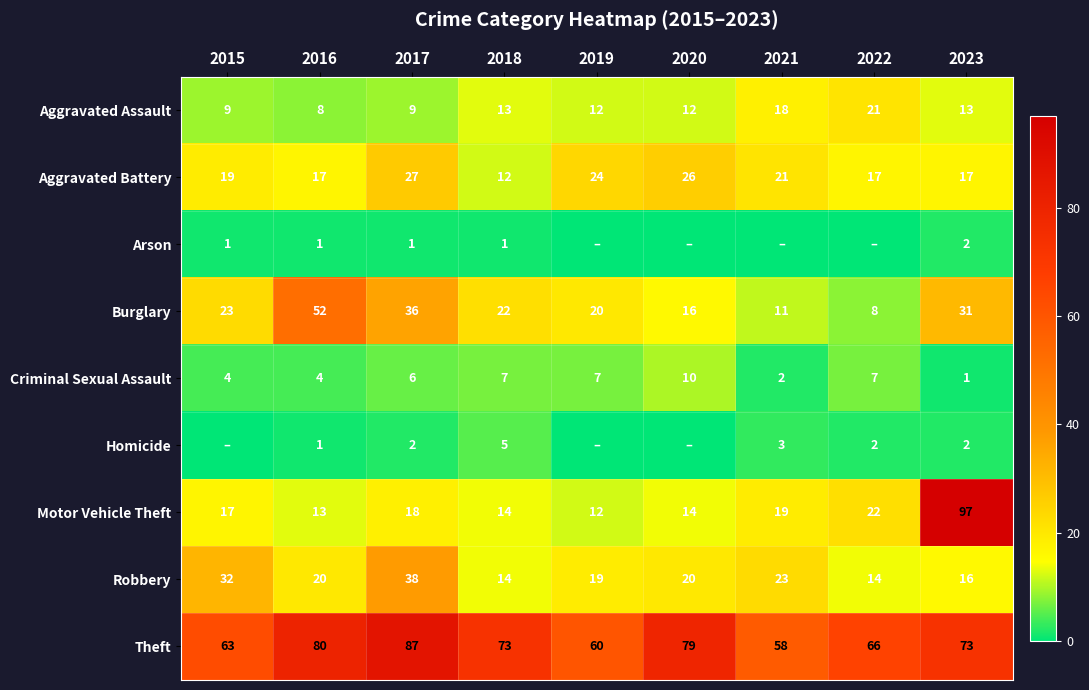

What is the maximum value shown in the chart?

97